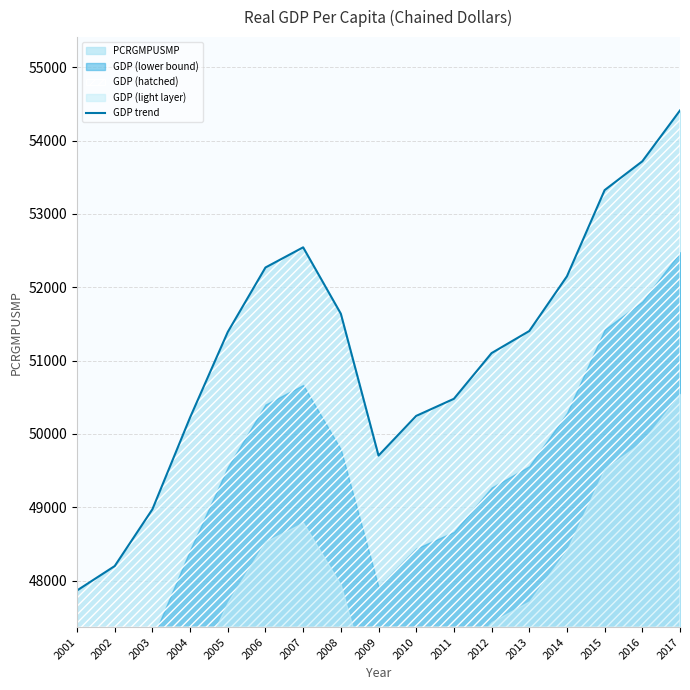

Rank the categories by value from lowest to highest.

2001, 2002, 2003, 2009, 2004, 2010, 2011, 2012, 2005, 2013, 2008, 2014, 2006, 2007, 2015, 2016, 2017